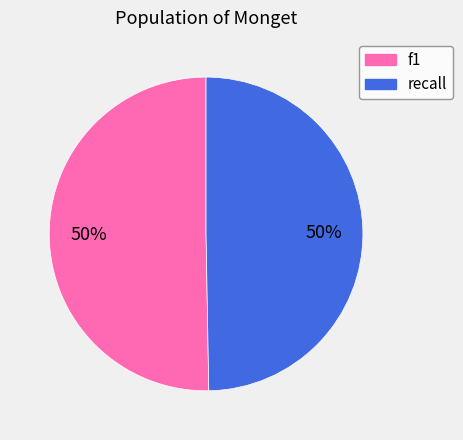

How many slices are in this pie chart?

2